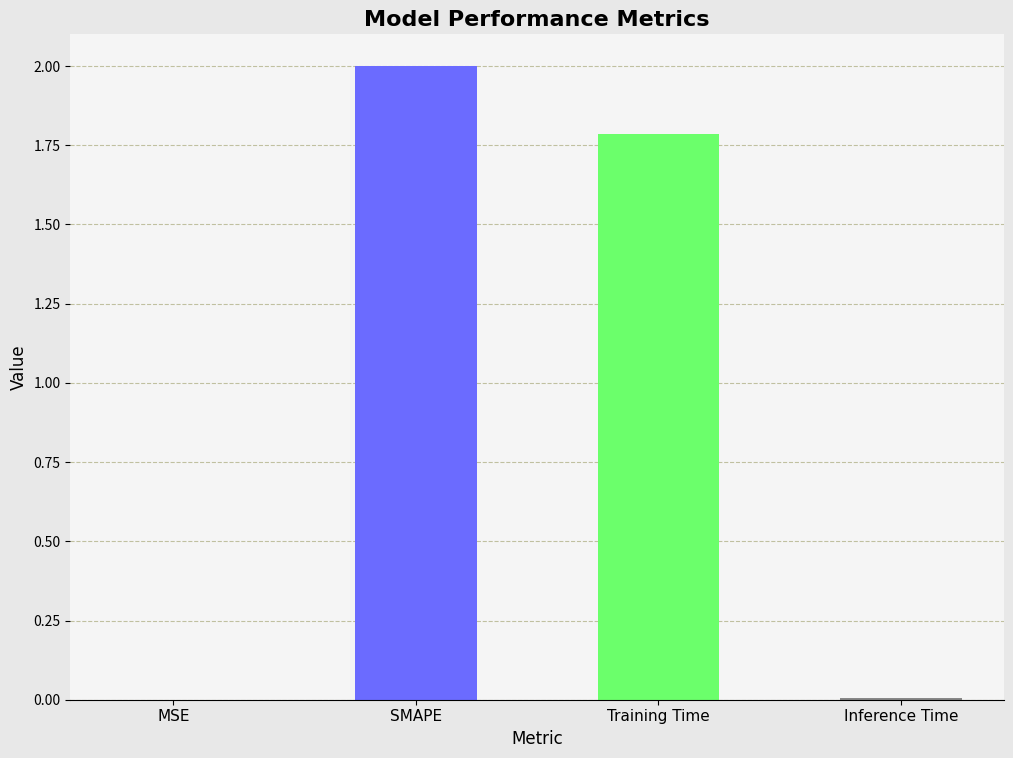

At which category does the chart reach its peak across all series?

SMAPE